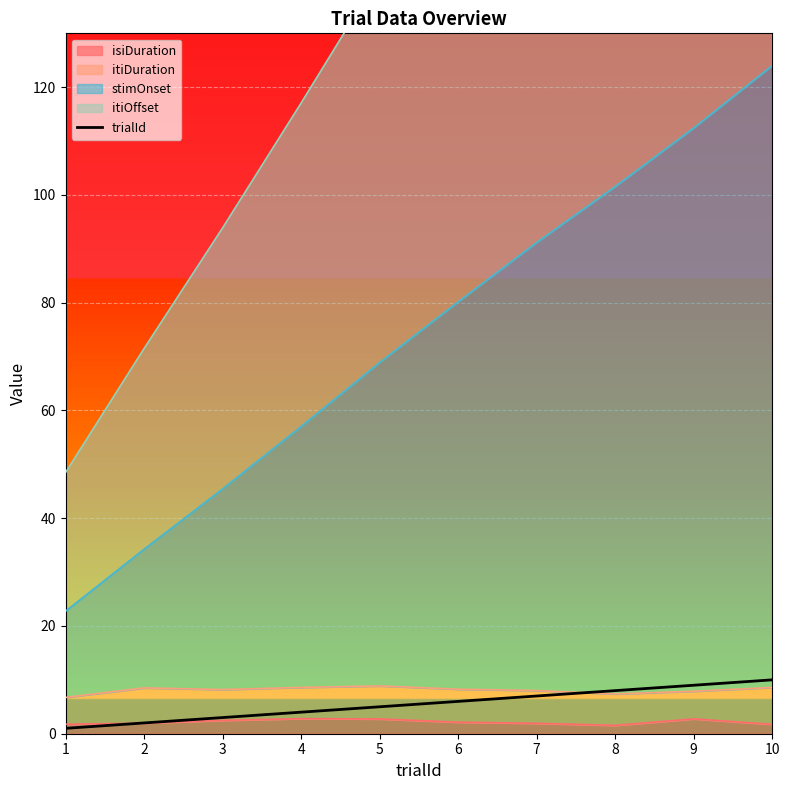

What is the value of the 8th point from the left?

8